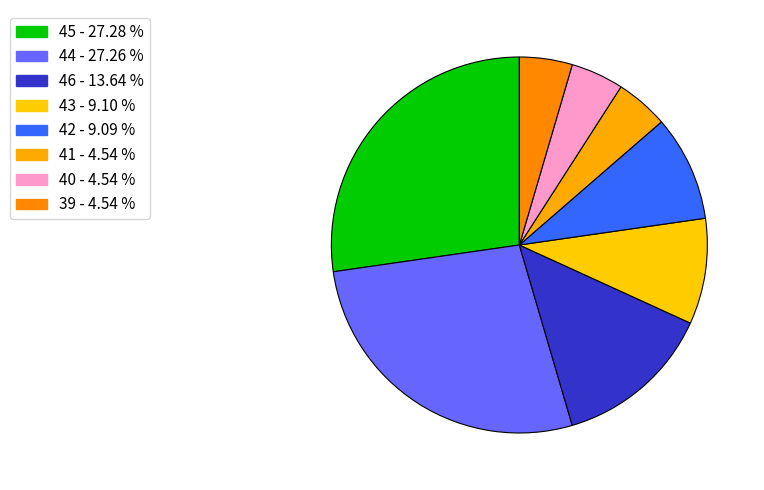

How many segments does this pie chart have?

8